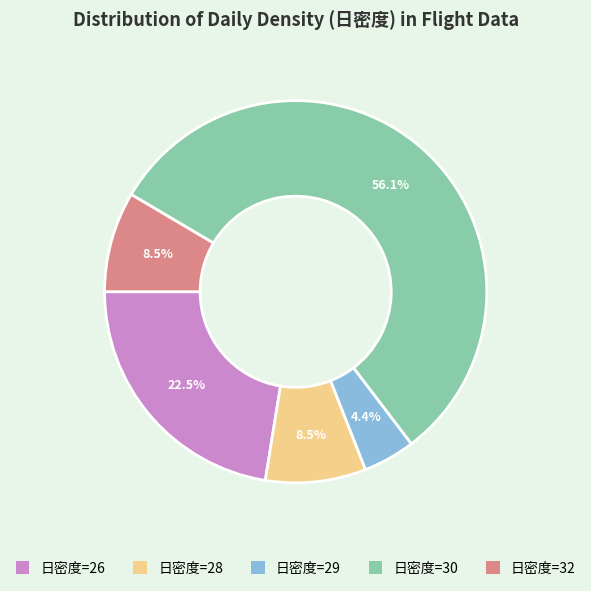

Is there a majority slice in this chart?

Yes